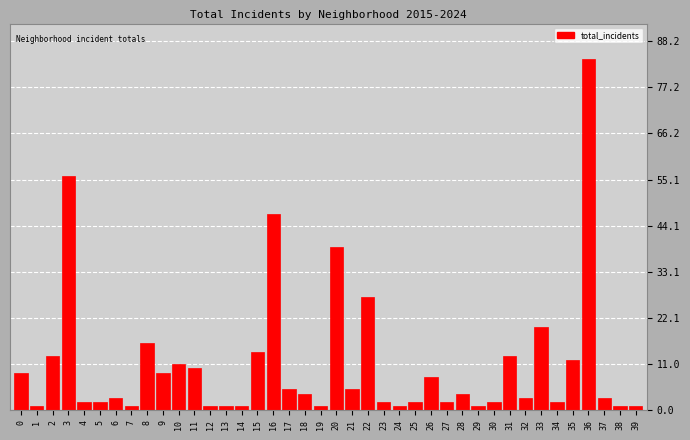

What is the maximum value shown in the chart?

84